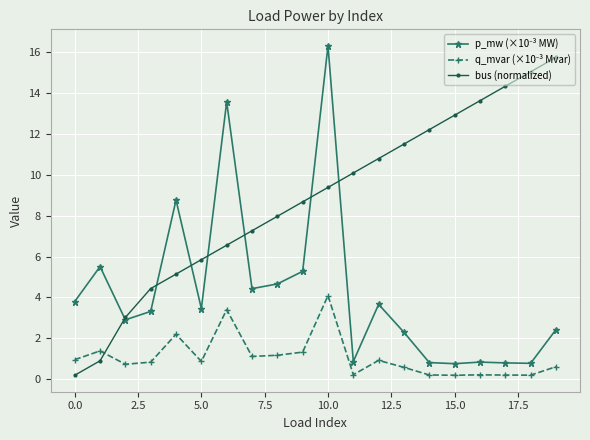

What is the greatest value displayed?

16.3